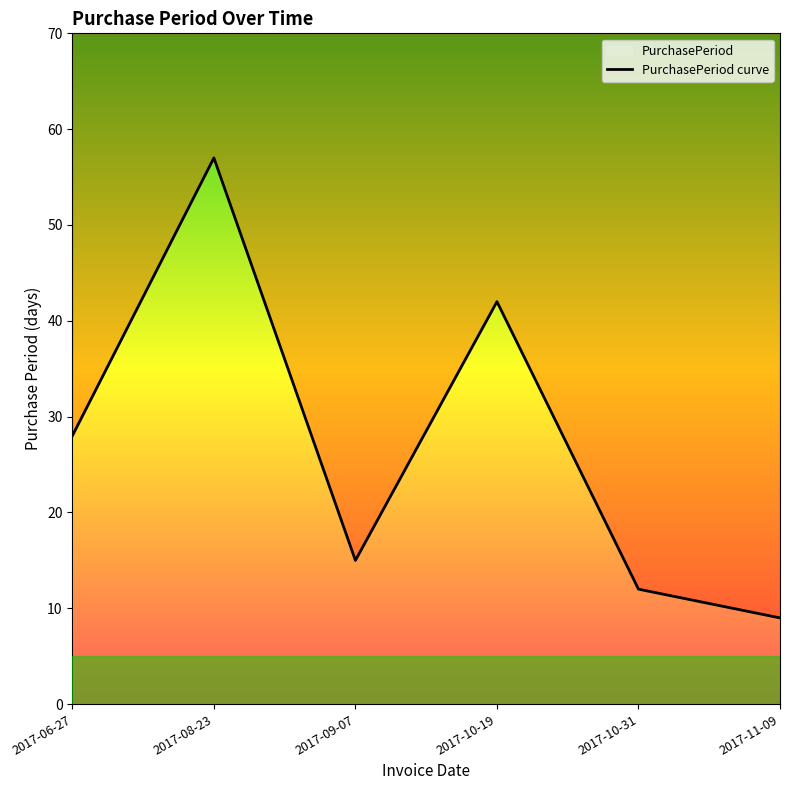

List the labels in order of value, largest first.

2017-08-23, 2017-10-19, 2017-06-27, 2017-09-07, 2017-10-31, 2017-11-09